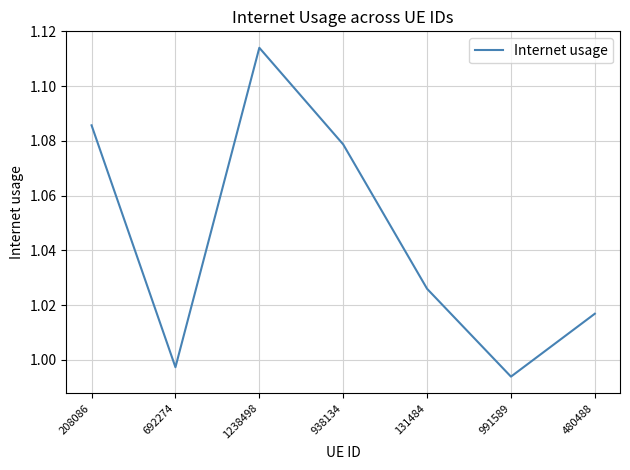

How many lines are shown in the chart?

1